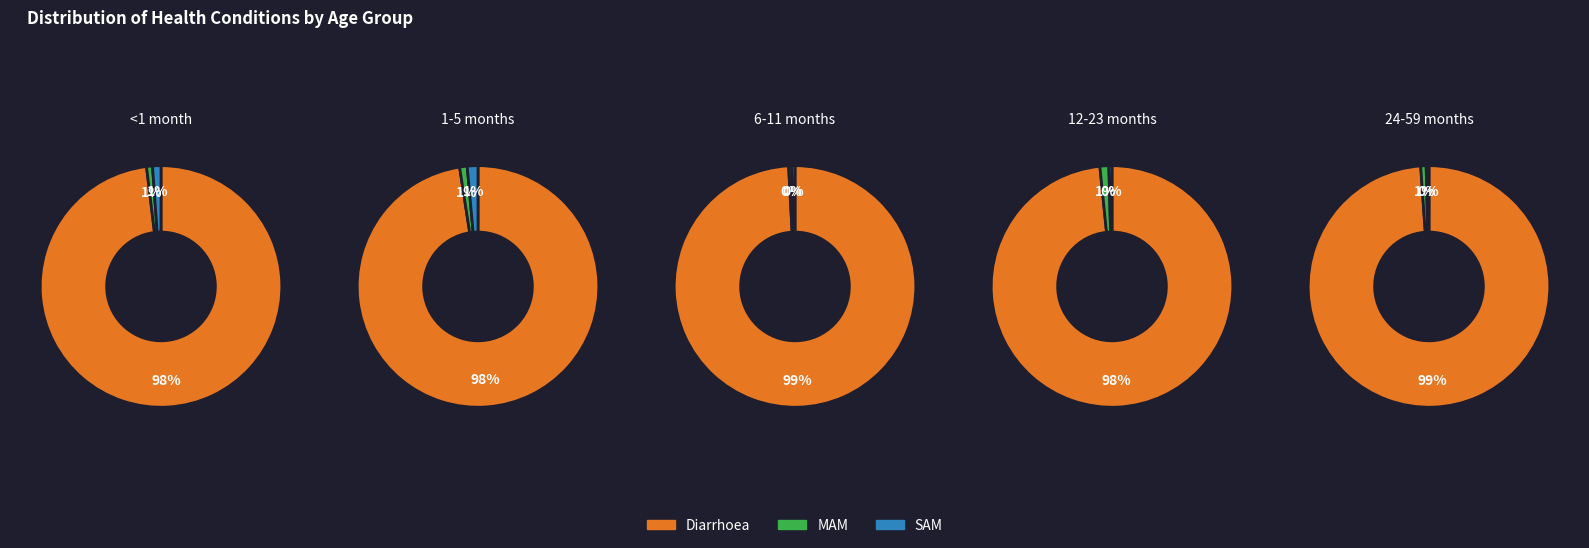

What is the smallest slice in the pie chart?

SAM